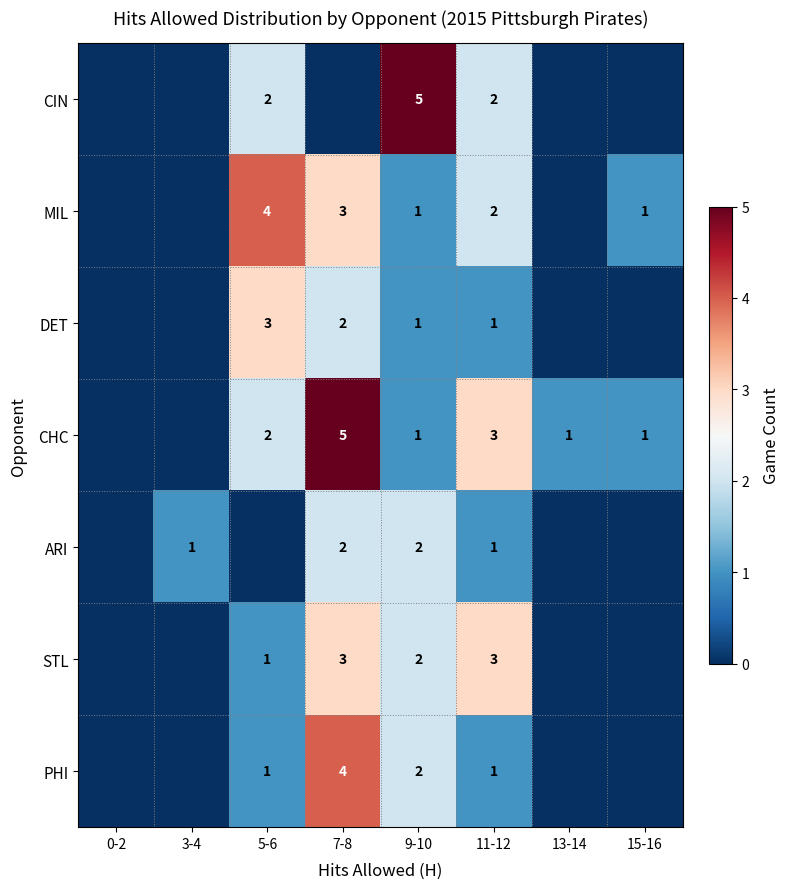

The value of STL at 5-6 is 2. True or false?

False